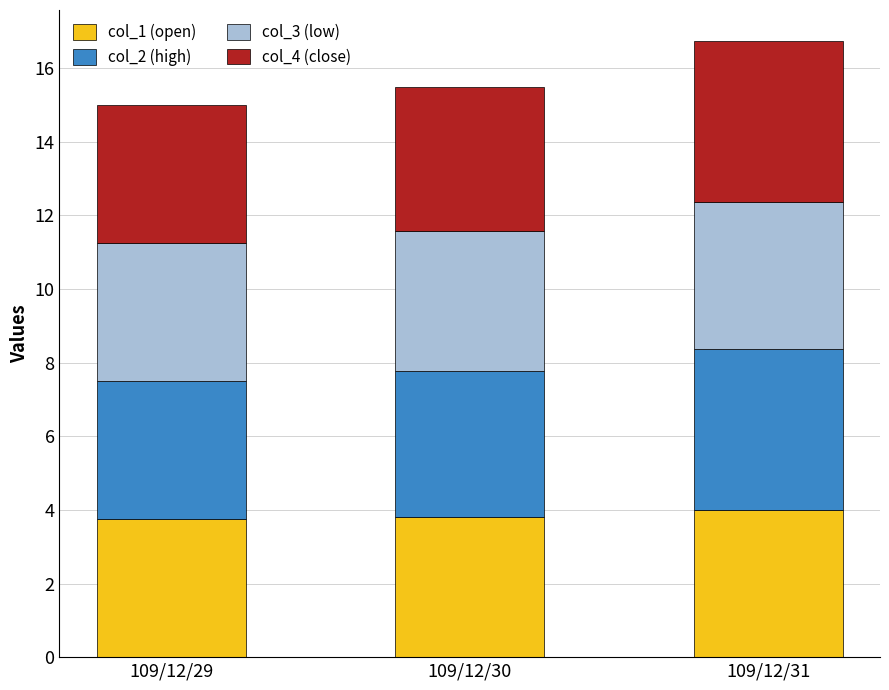

What is the maximum value for col_1 (open)?

4.0